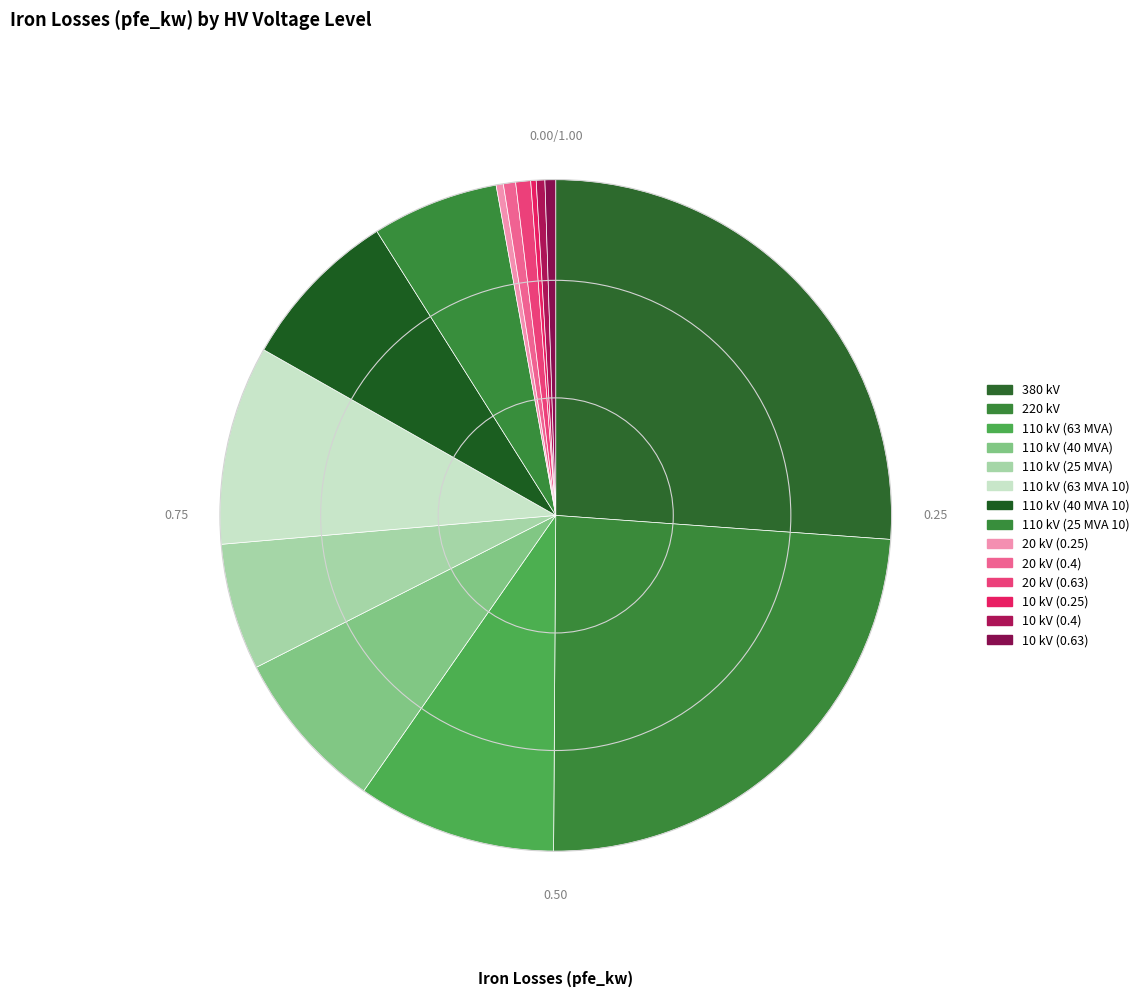

What percentage is the 110 kV (40 MVA 10) slice, to the nearest percent?

8%